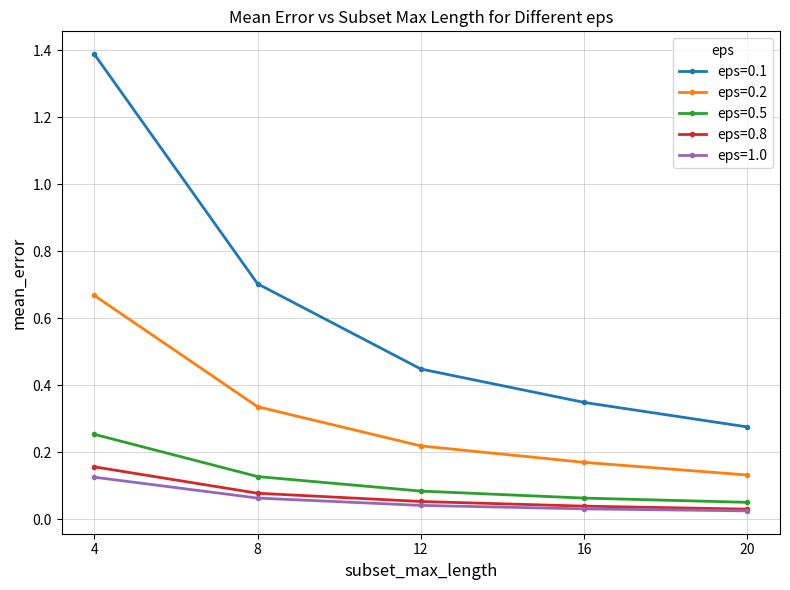

Which category has the highest value across all series?

4